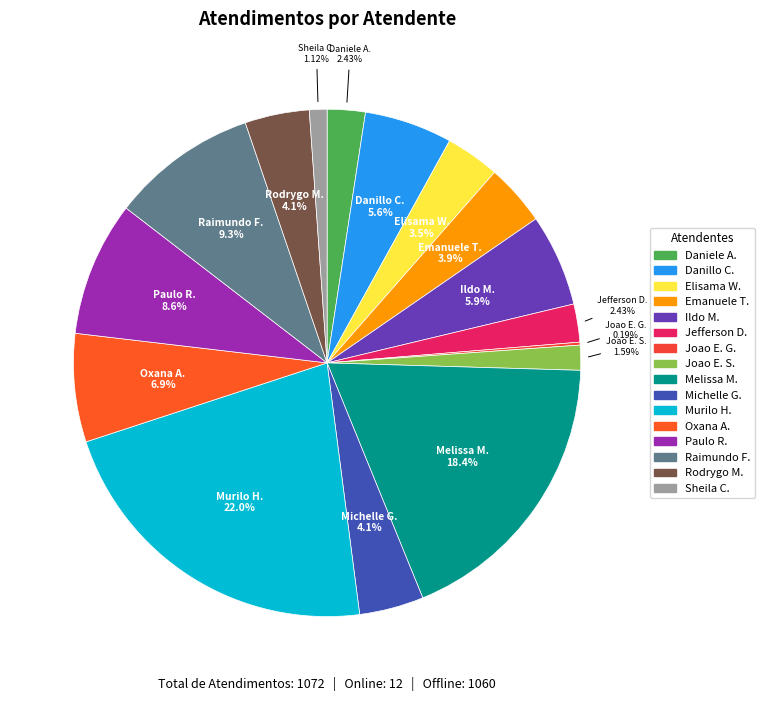

To the nearest percent, what is the average slice percentage?

6%